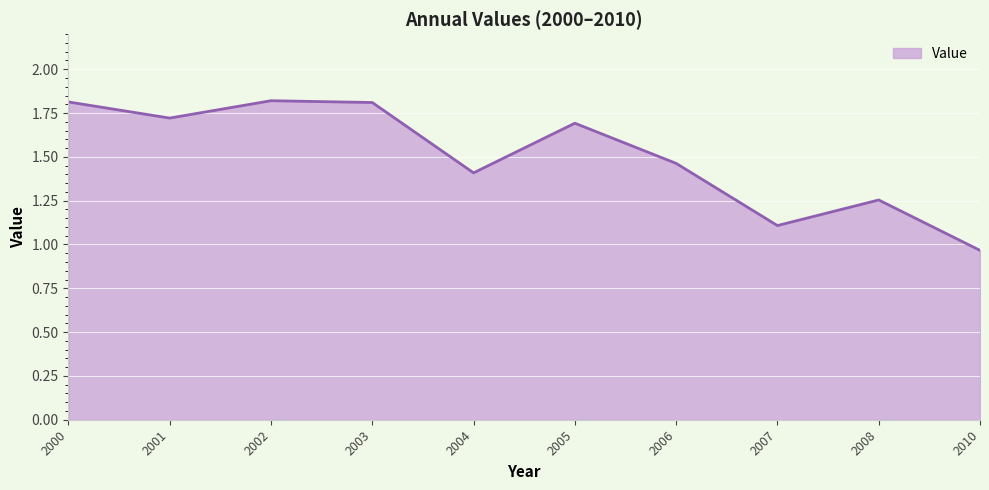

True or false: the data shows 2.2 at 2004.

False